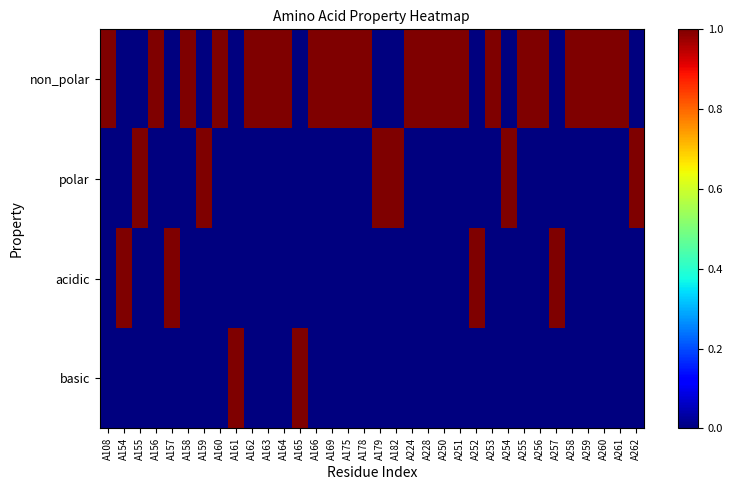

What is the total value across all series at A261?

1